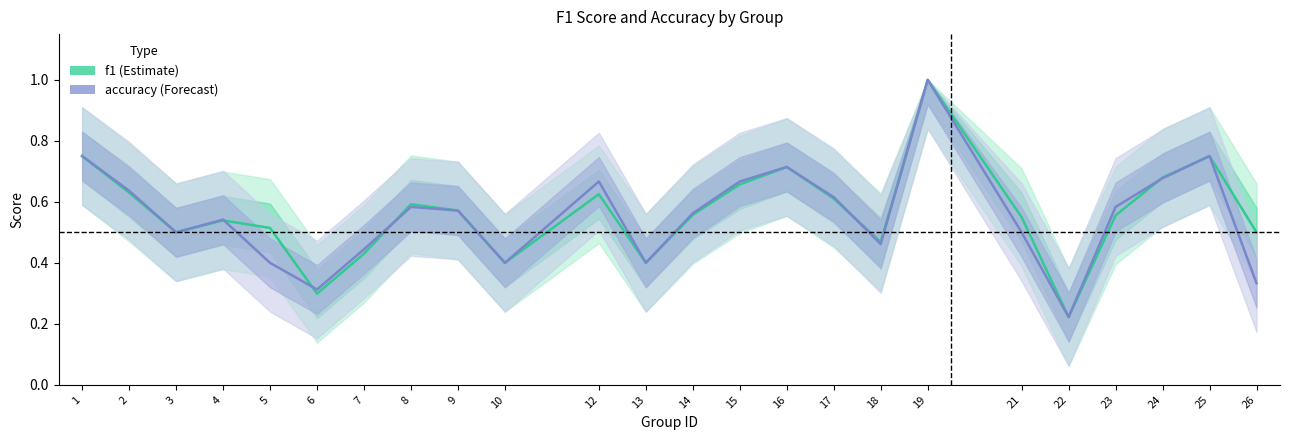

What is the difference between the accuracy values at 15 and 25?

0.1